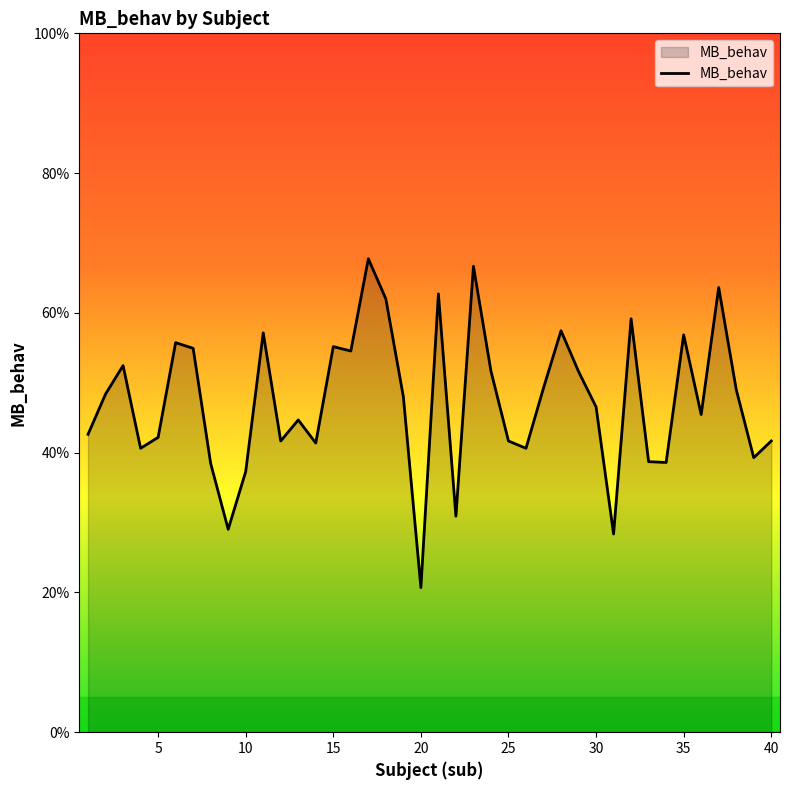

Does the chart have visible grid lines?

No